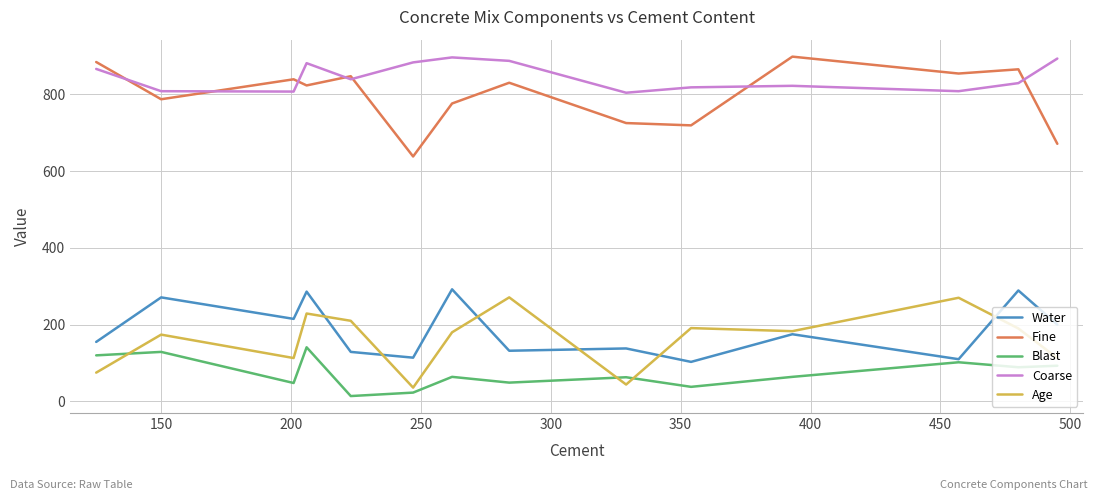

True or false: Water and Fine cross at least once.

False